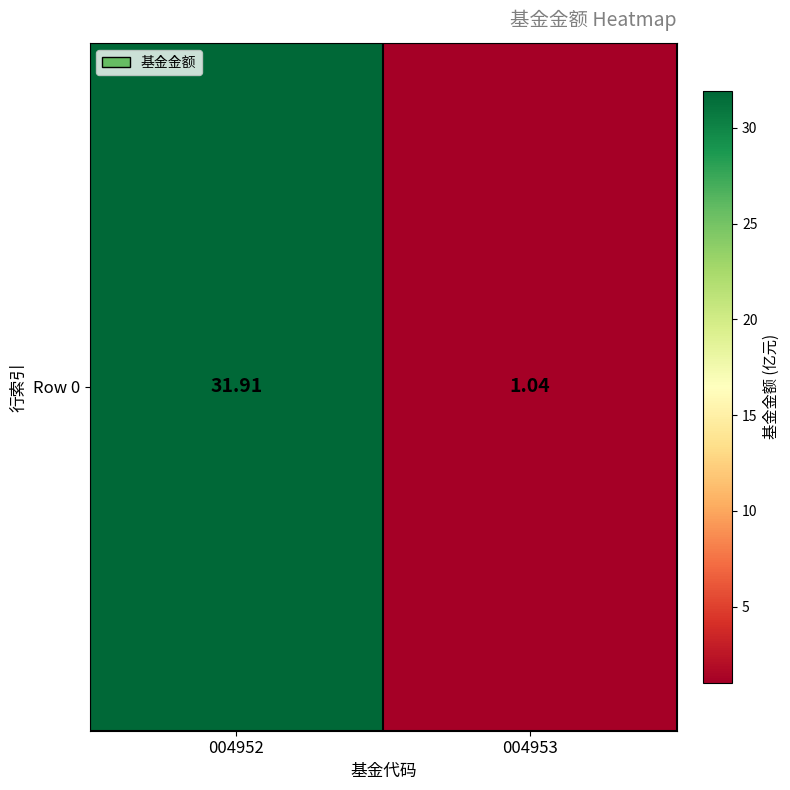

At which category does the chart reach its minimum across all series?

004953